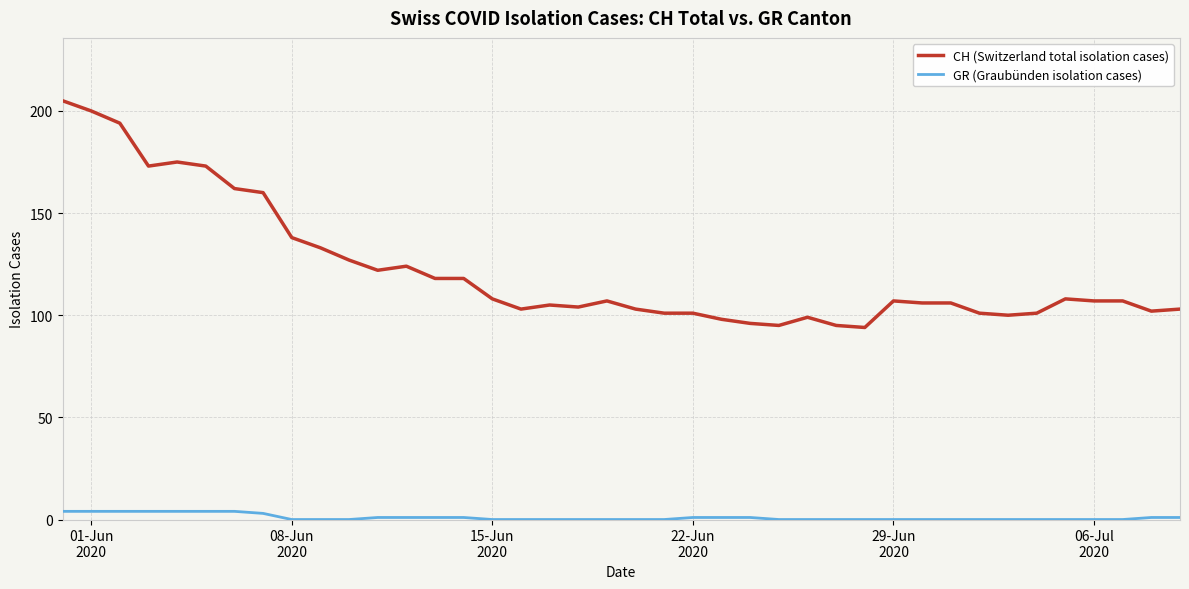

Which series has the largest range (max minus min)?

CH (Switzerland total isolation cases)